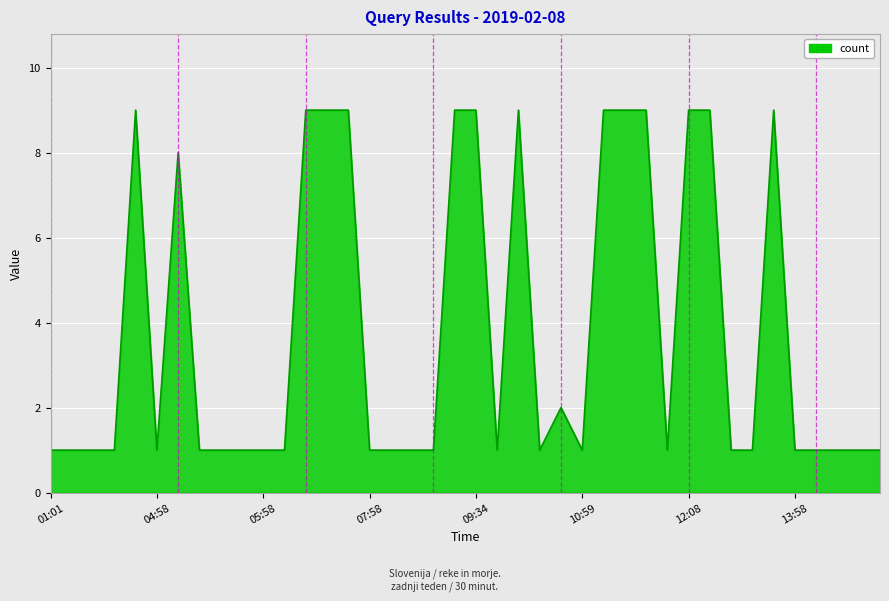

How many values are between 1 and 9?

40